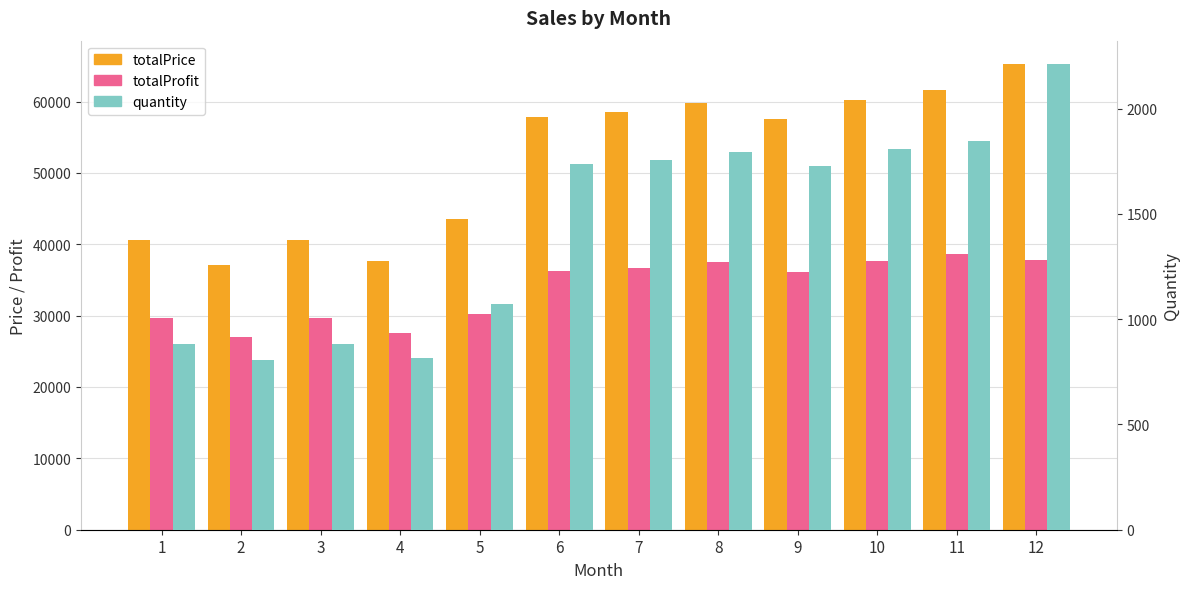

At which category is the sum across all series the highest?

12